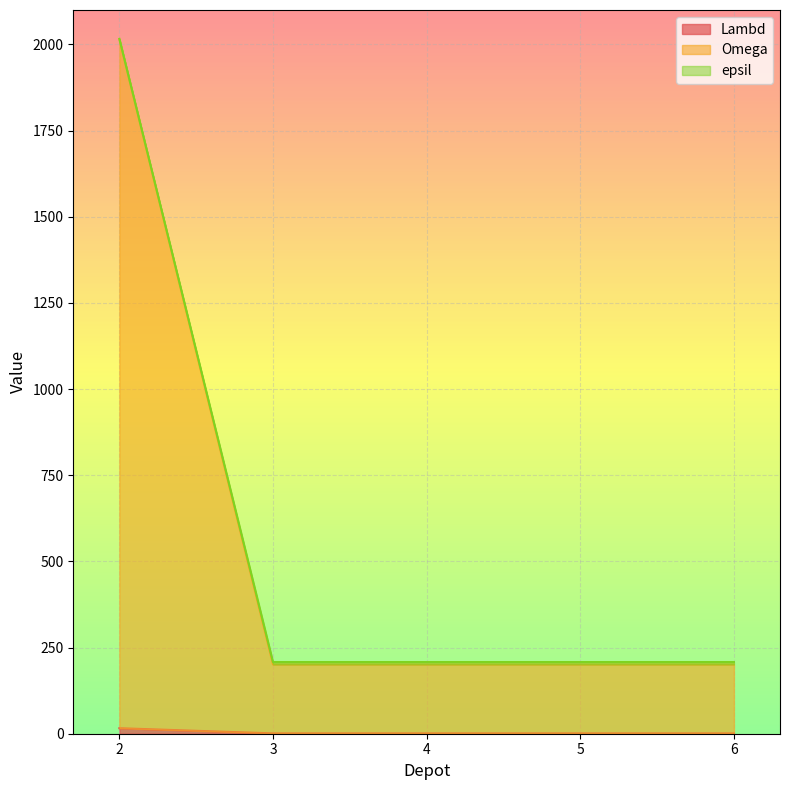

True or false: Lambd has more than 0 points higher than both neighbors.

False